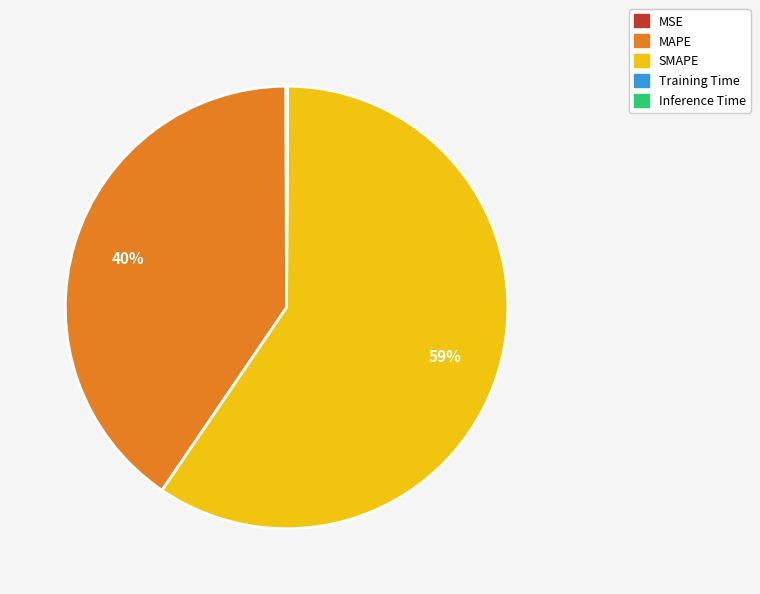

To the nearest percent, what is the average slice percentage?

20%